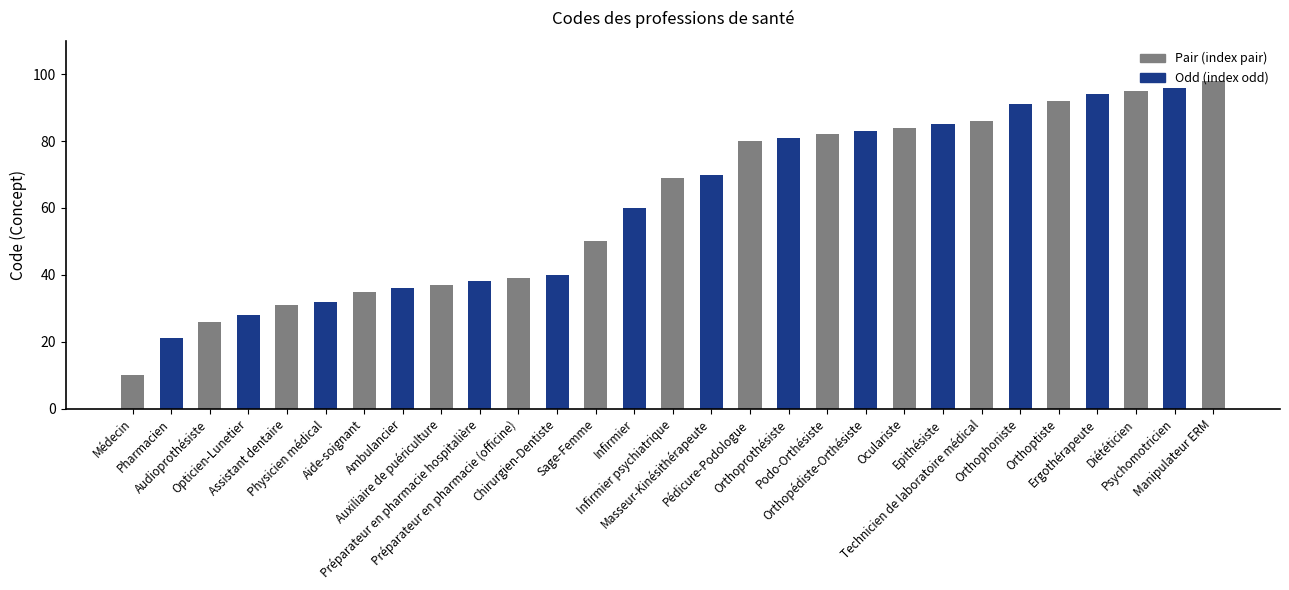

What is the maximum value shown in the chart?

98